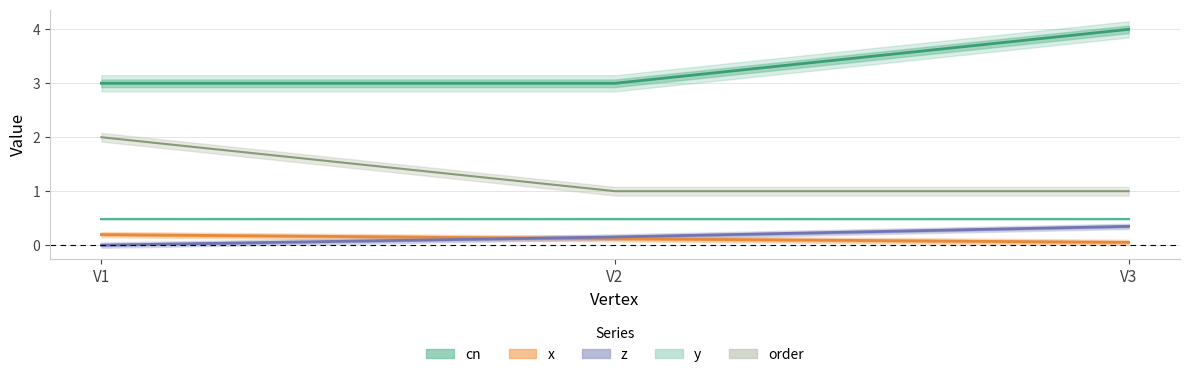

Count the number of categories in the chart.

3